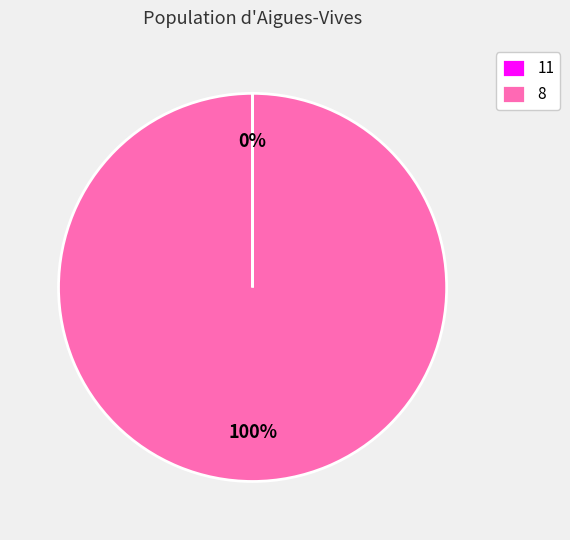

Which category has the biggest portion of the pie?

8